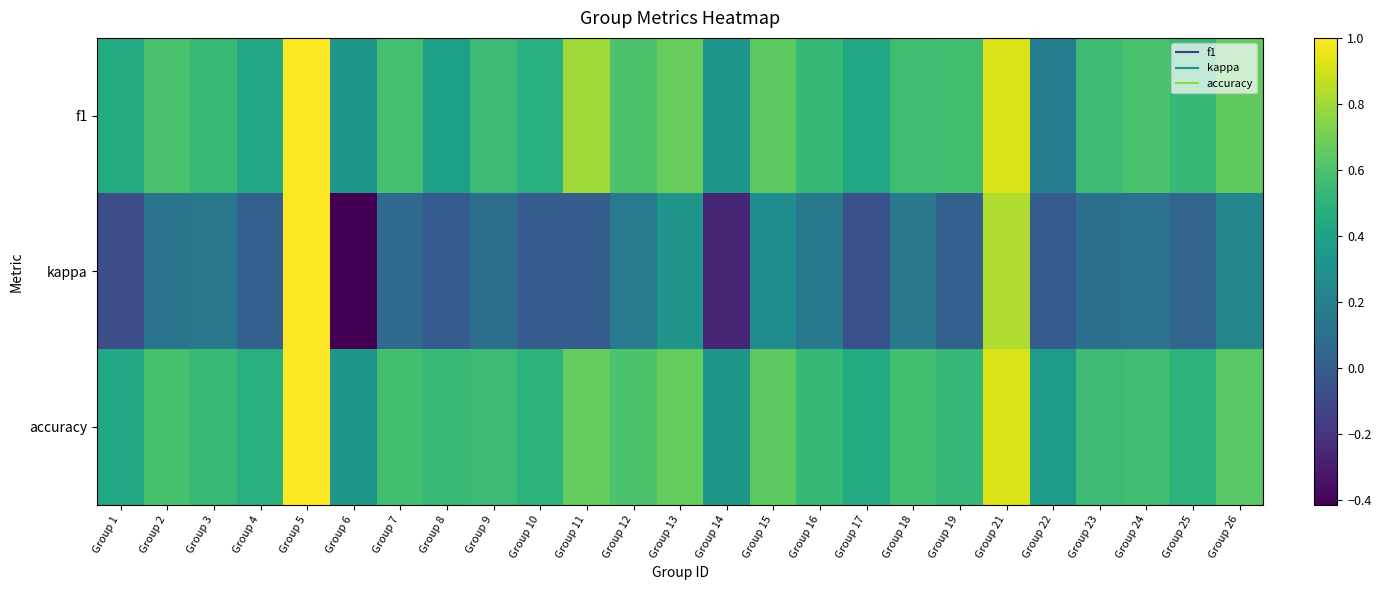

Which series has the widest spread of values?

kappa